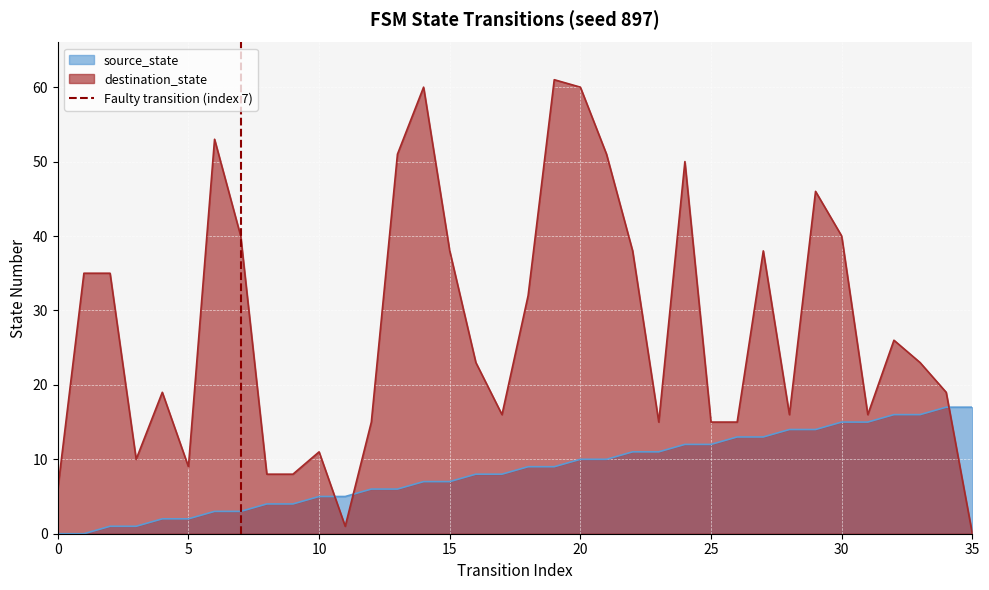

True or false: destination_state and source_state cross at least once.

True